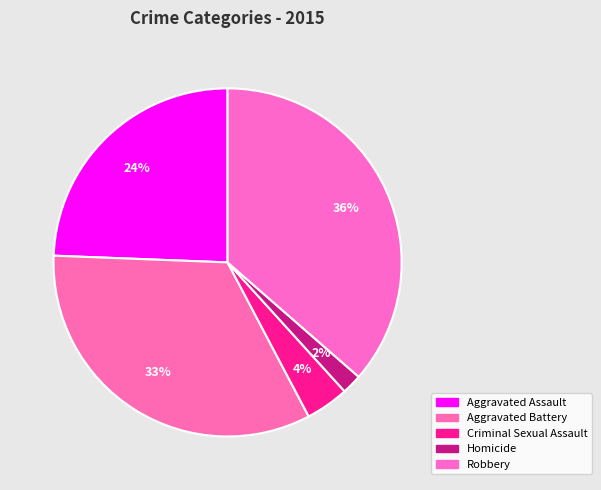

Which has a higher value, Aggravated Assault or Homicide?

Aggravated Assault